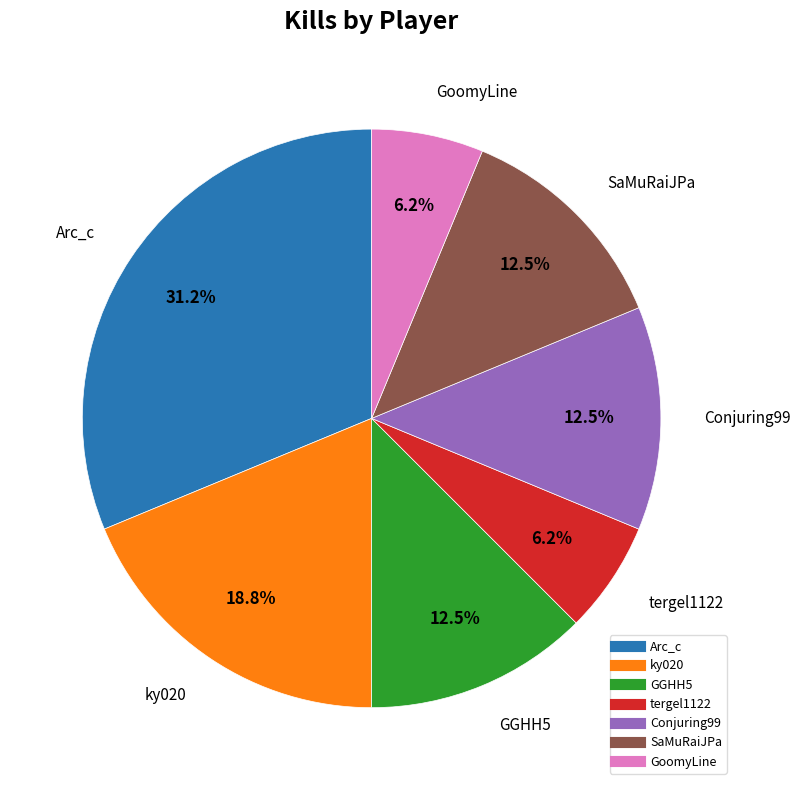

What is the largest slice in the pie chart?

Arc_c